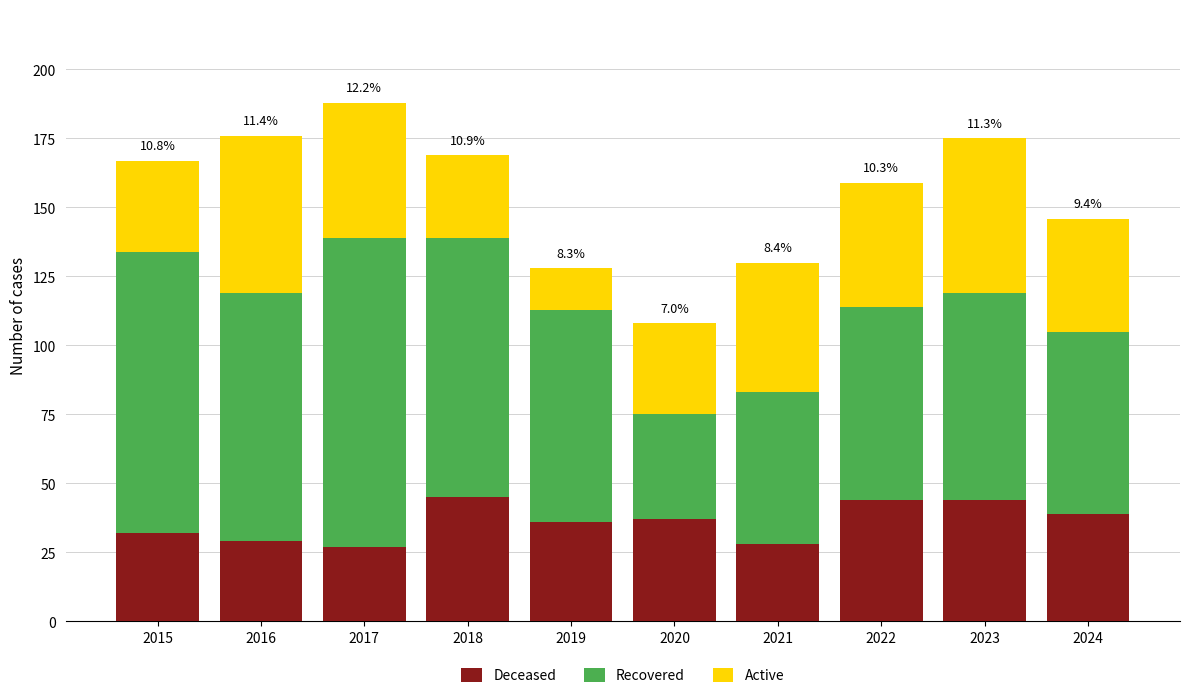

What is the total value across all series at 2024?

146